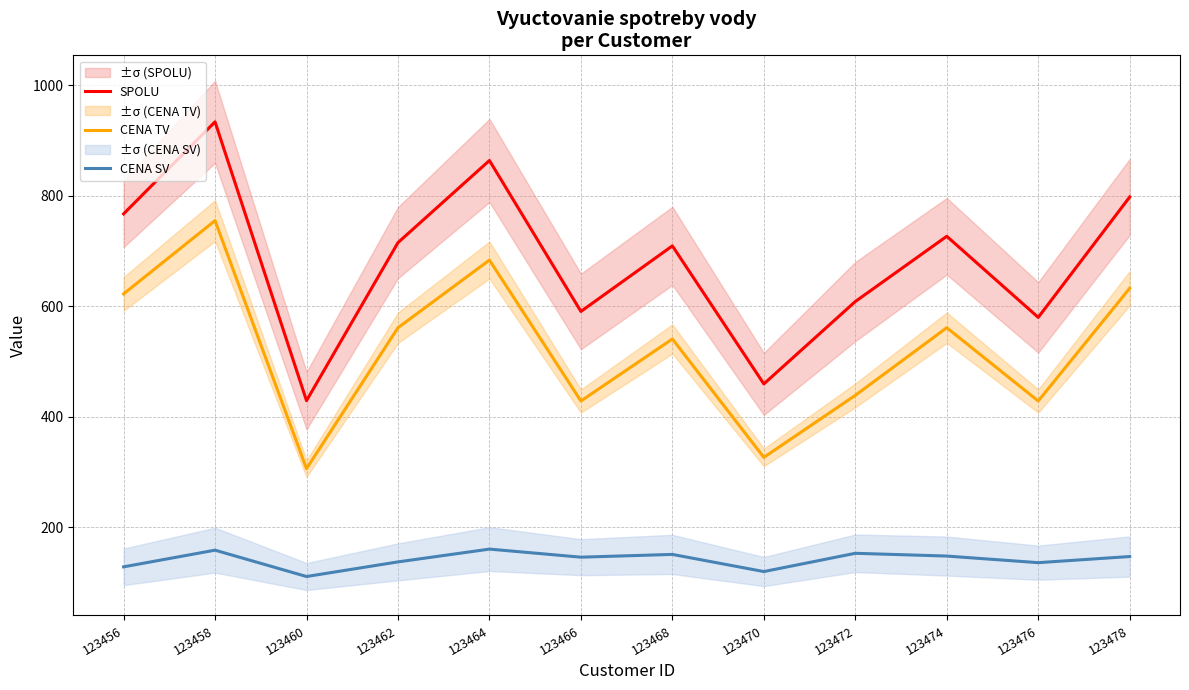

At how many categories does at least one series exceed 786?

3